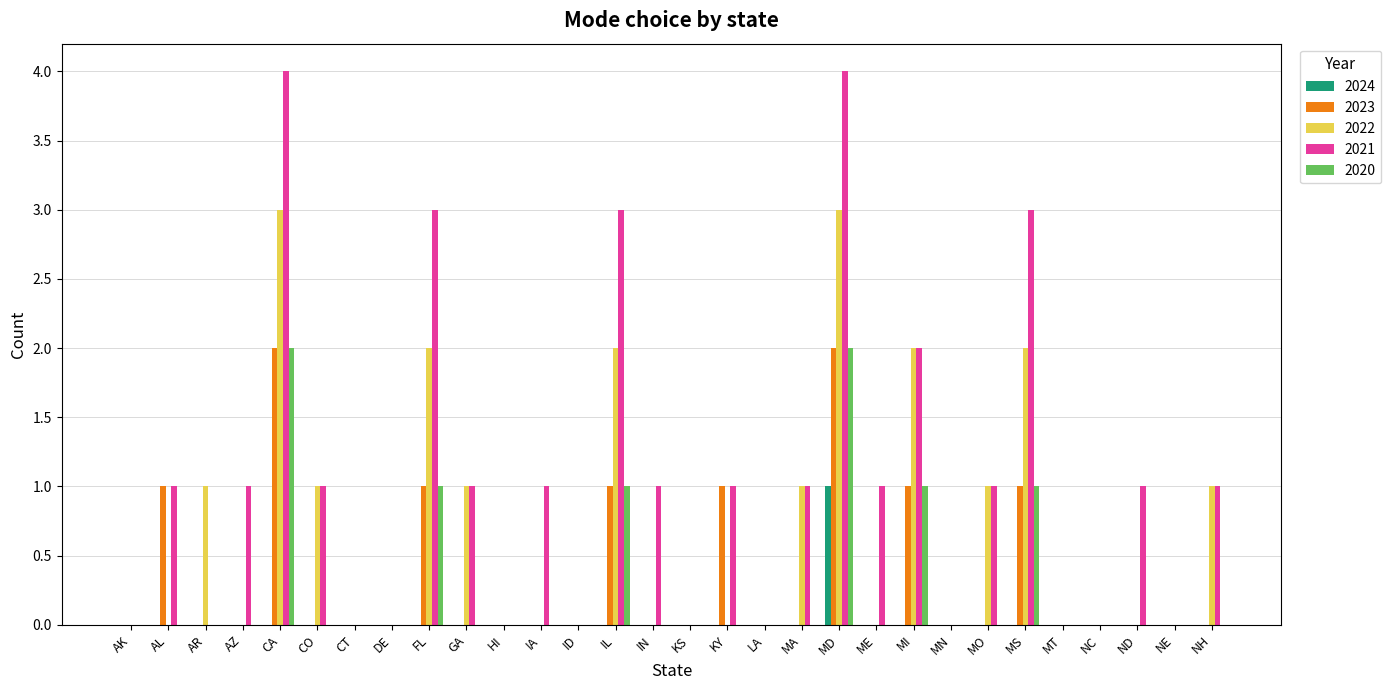

Is it true that 2022 equals 2 at AL?

False